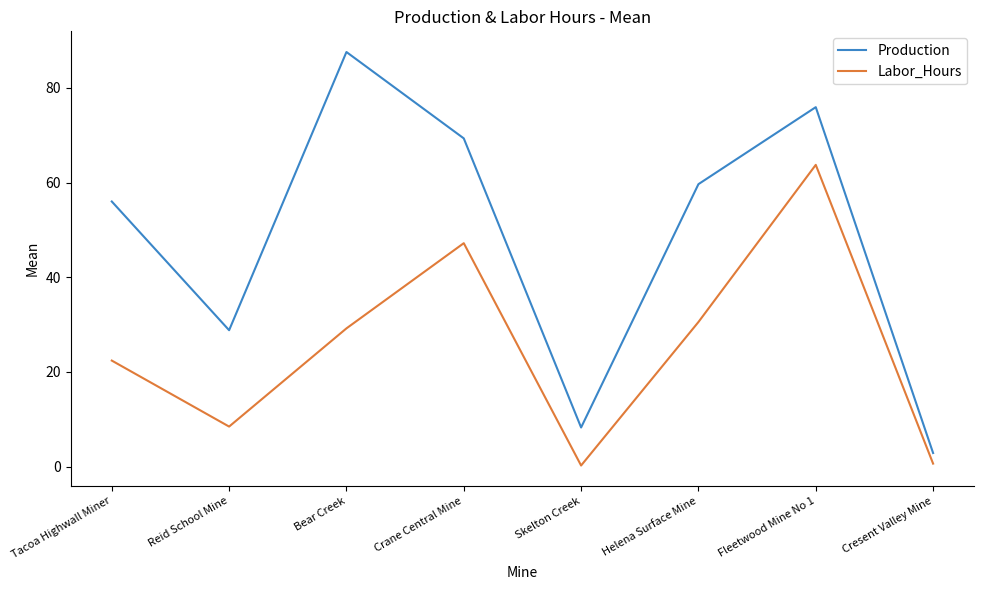

Reading left to right, what are all the values shown in this chart?

Production: Tacoa Highwall Miner=56.0	Reid School Mine=28.8	Bear Creek=87.6	Crane Central Mine=69.3	Skelton Creek=8.3	Helena Surface Mine=59.7	Fleetwood Mine No 1=75.9	Cresent Valley Mine=2.9
Labor_Hours: Tacoa Highwall Miner=22.4	Reid School Mine=8.4	Bear Creek=29.2	Crane Central Mine=47.2	Skelton Creek=0.2	Helena Surface Mine=30.5	Fleetwood Mine No 1=63.7	Cresent Valley Mine=0.6